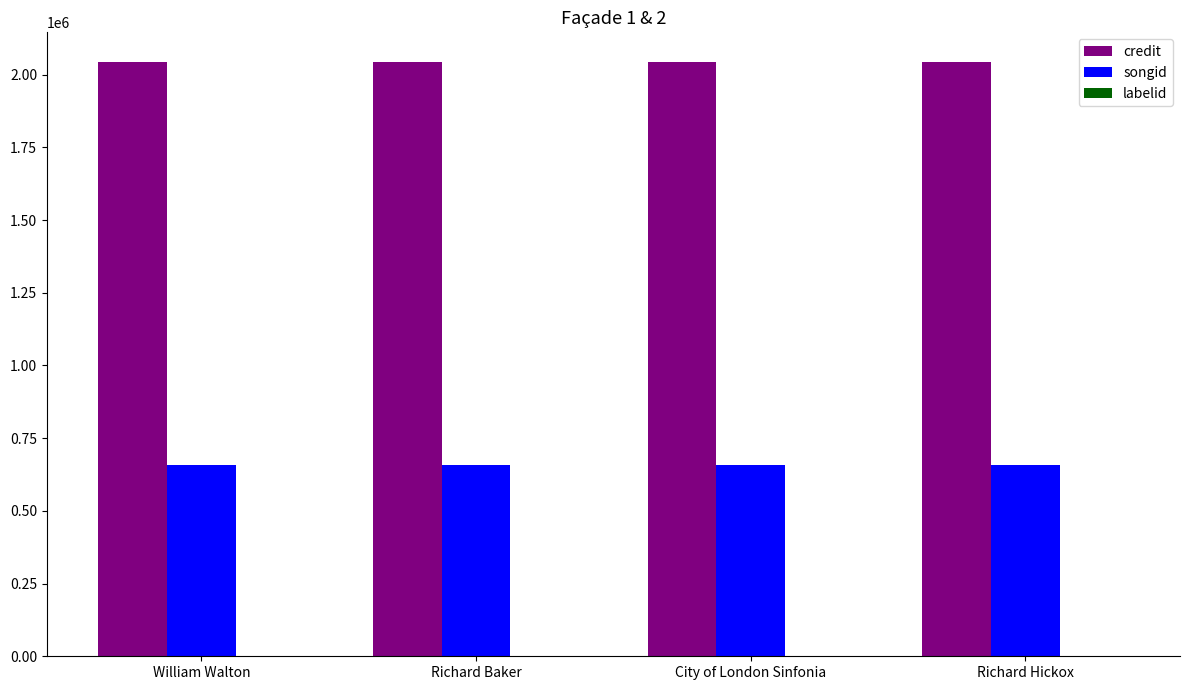

The value of songid at William Walton is 657769. True or false?

True